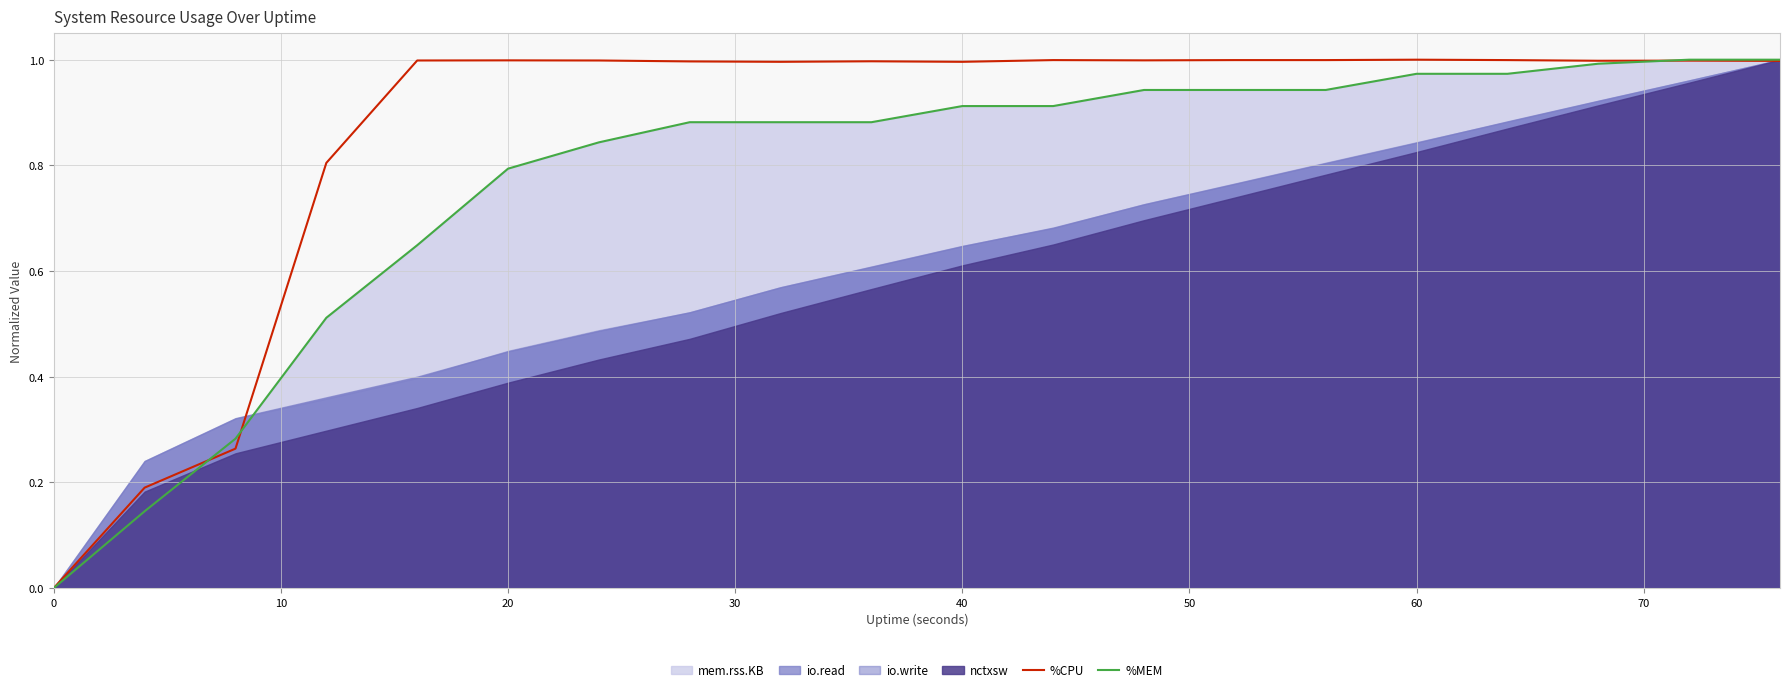

Count the number of categories in the chart.

20